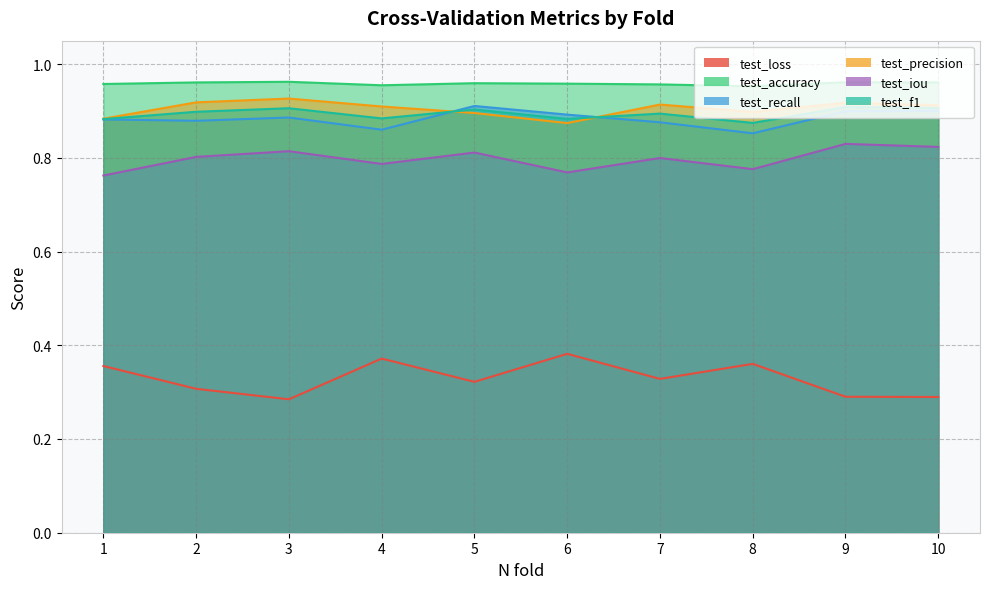

Where is the first local maximum for test_precision?

3